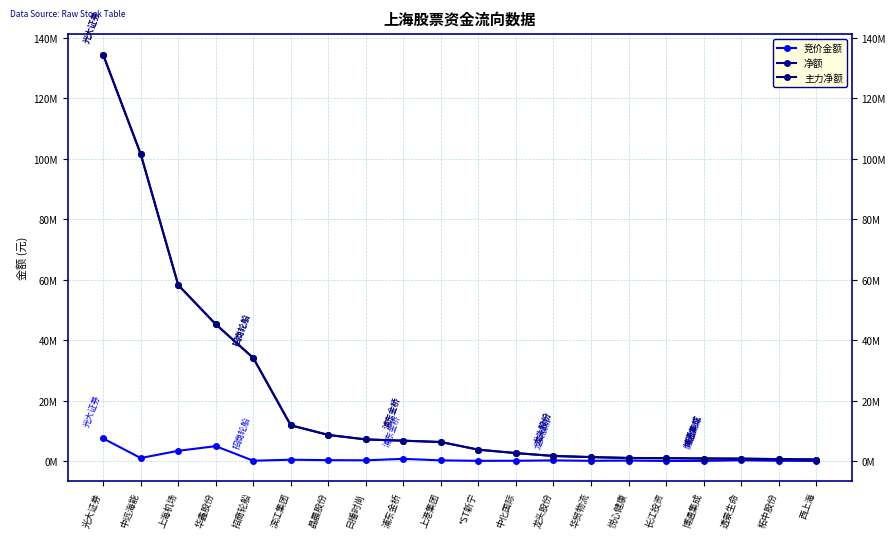

Is this an area chart (filled region under the line)?

No